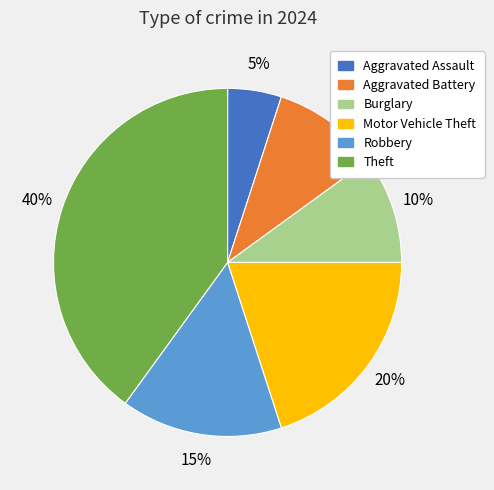

Is the sum of Theft and Robbery greater than half?

Yes